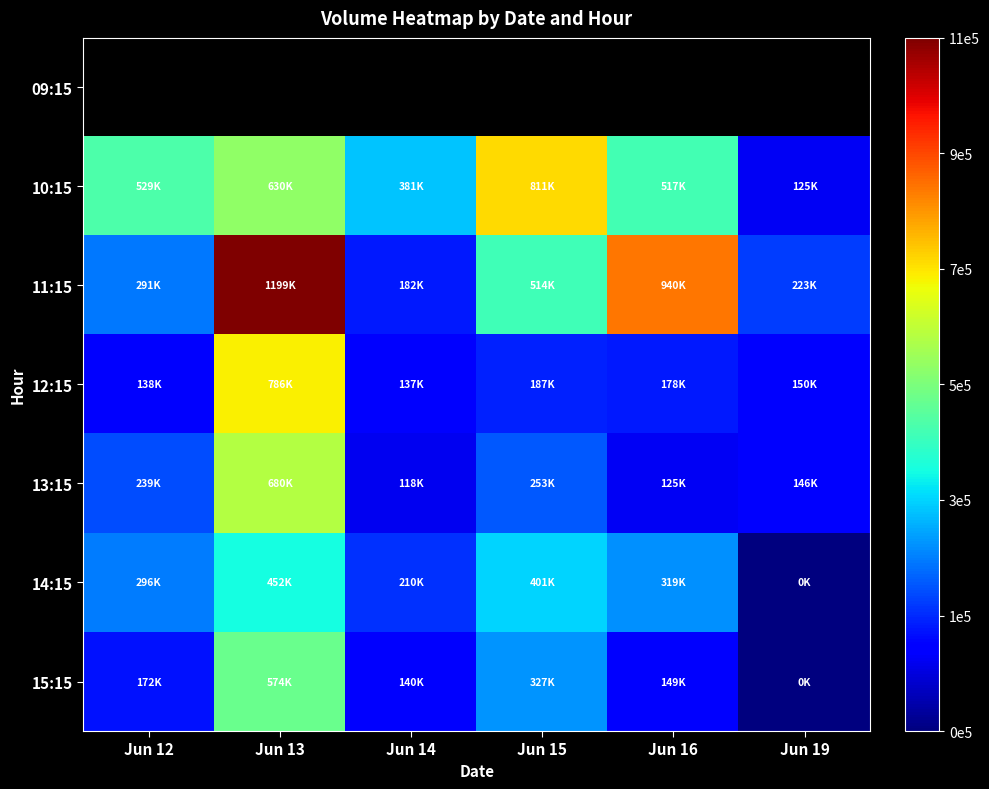

Where does the 12:15 series first go above 178470?

Jun 13